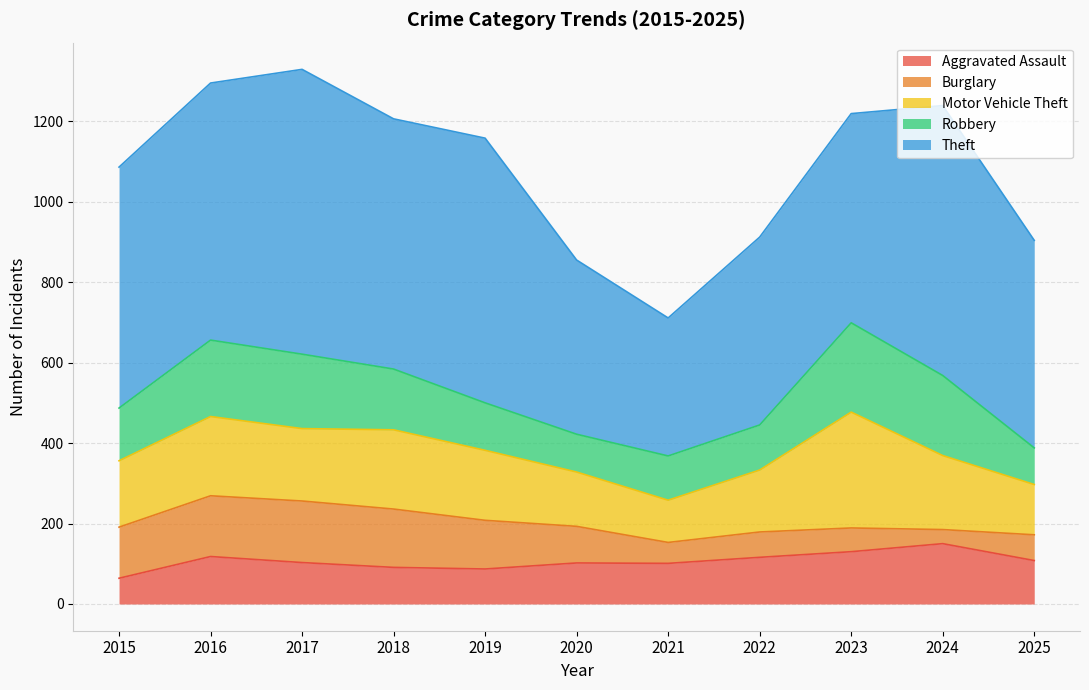

What is the minimum value for Motor Vehicle Theft?

105